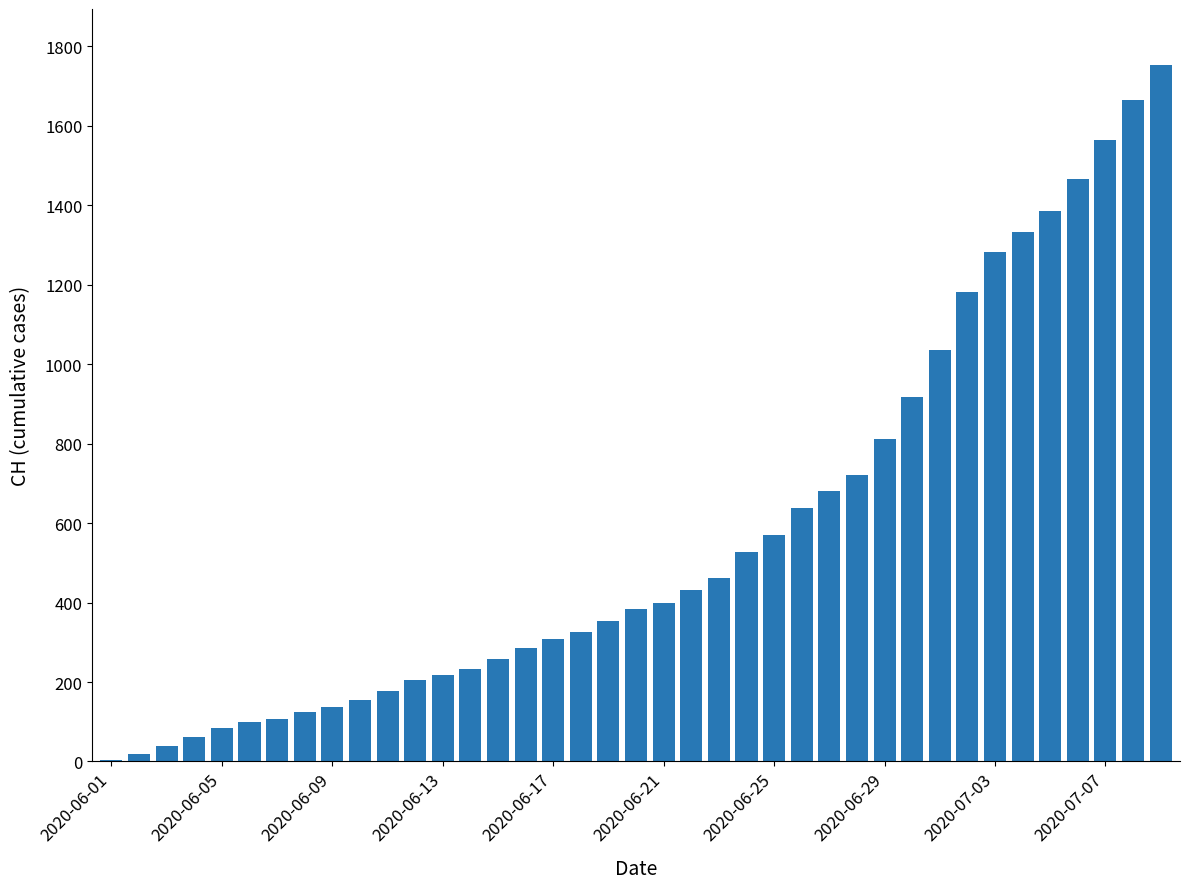

What is the greatest value displayed?

1754